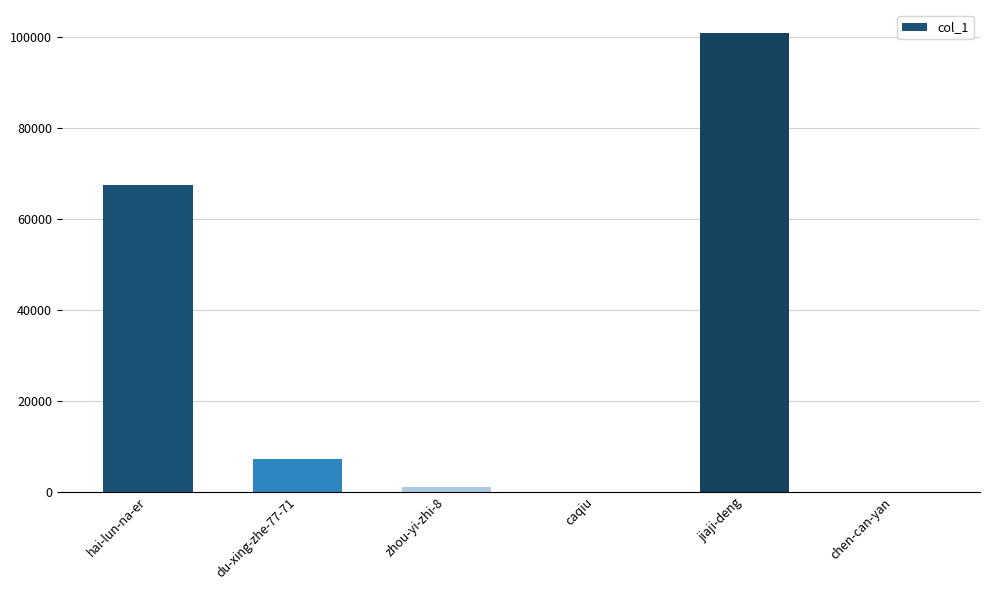

Which label corresponds to the largest value in the chart?

jiaji-deng